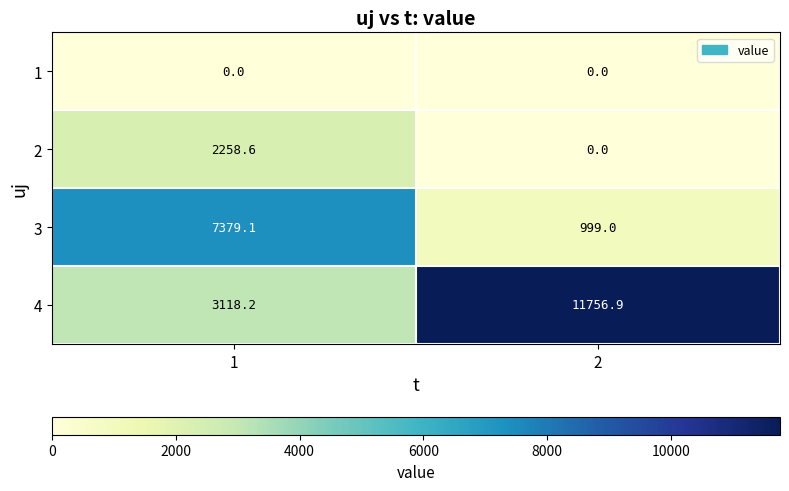

Which series has the widest spread of values?

4